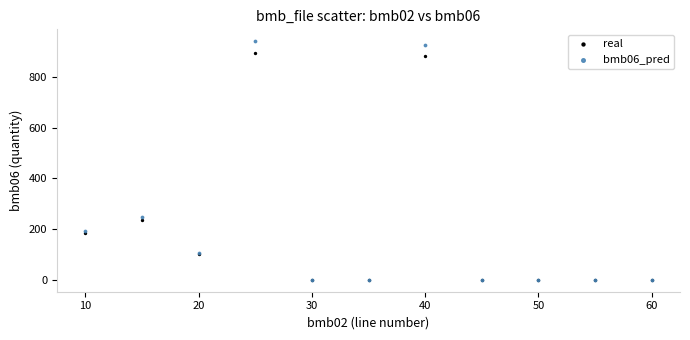

Across all series, what Y value is closest to 470?

247.8